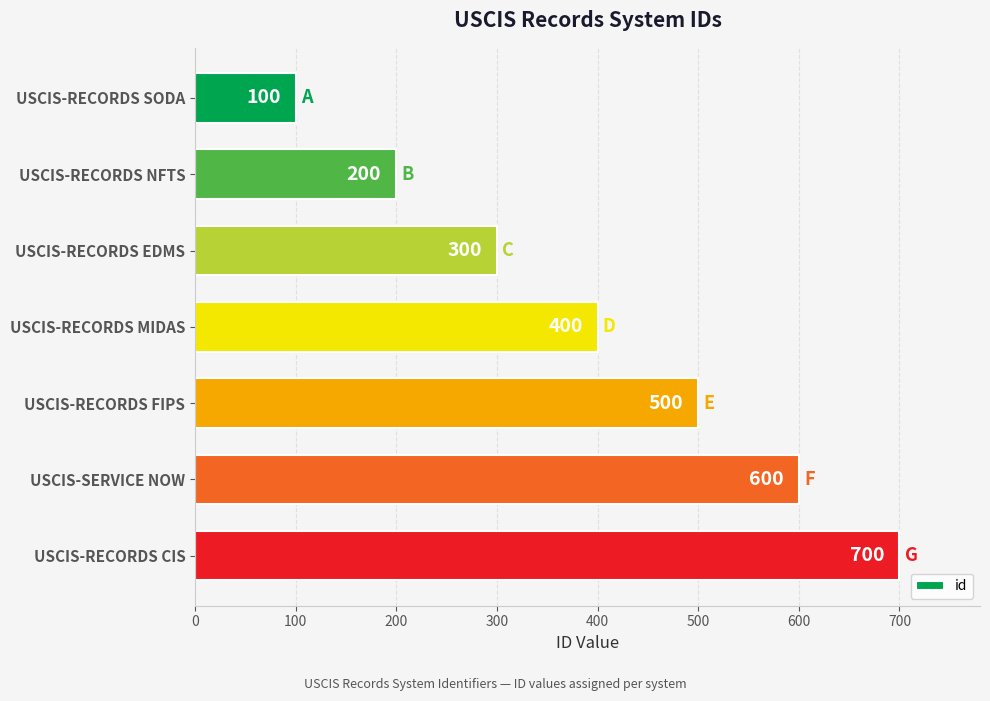

Does the chart contain stacked bars?

No